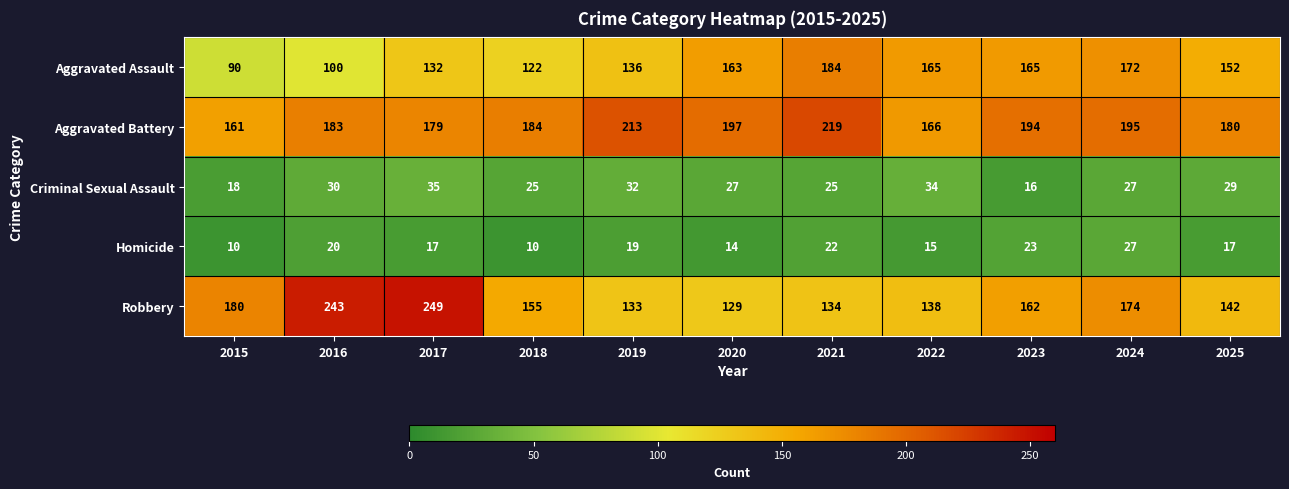

True or false: Robbery has a value of 245 at 2024.

False